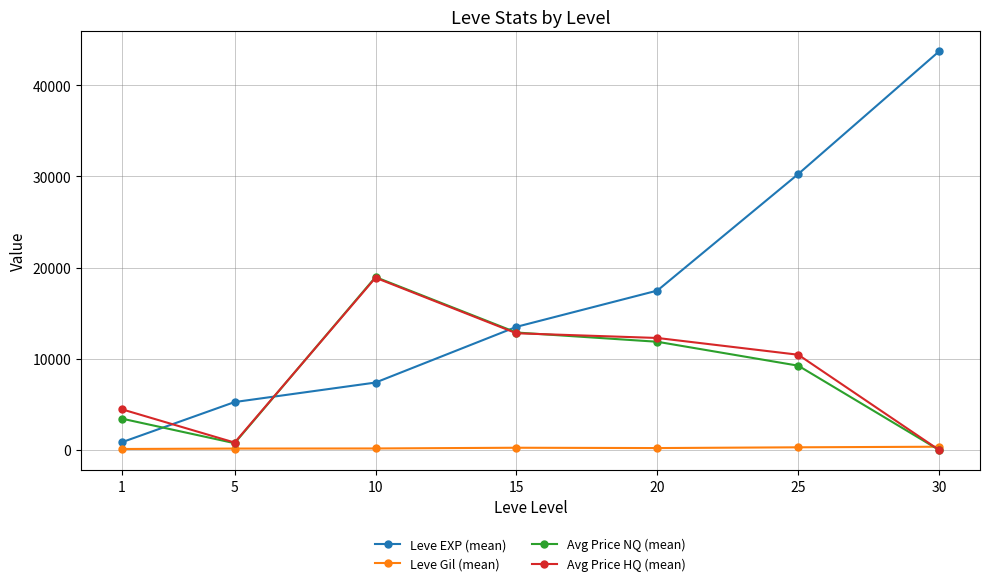

What is the spread (max minus min) of values at 25?

29972.7